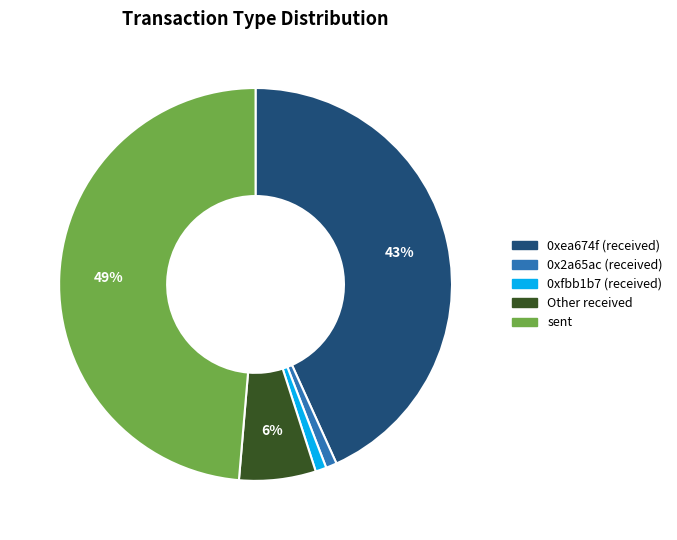

The sent slice represents 34% of the pie. True or false?

False